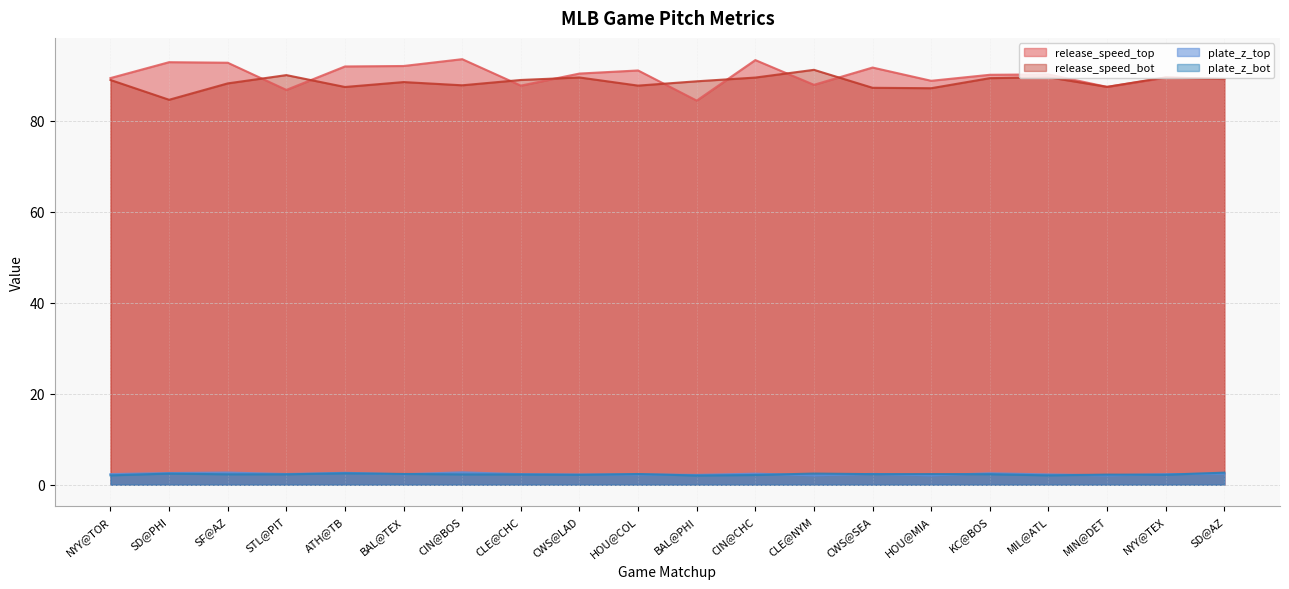

True or false: release_speed_bot and plate_z_bot intersect in this chart.

False